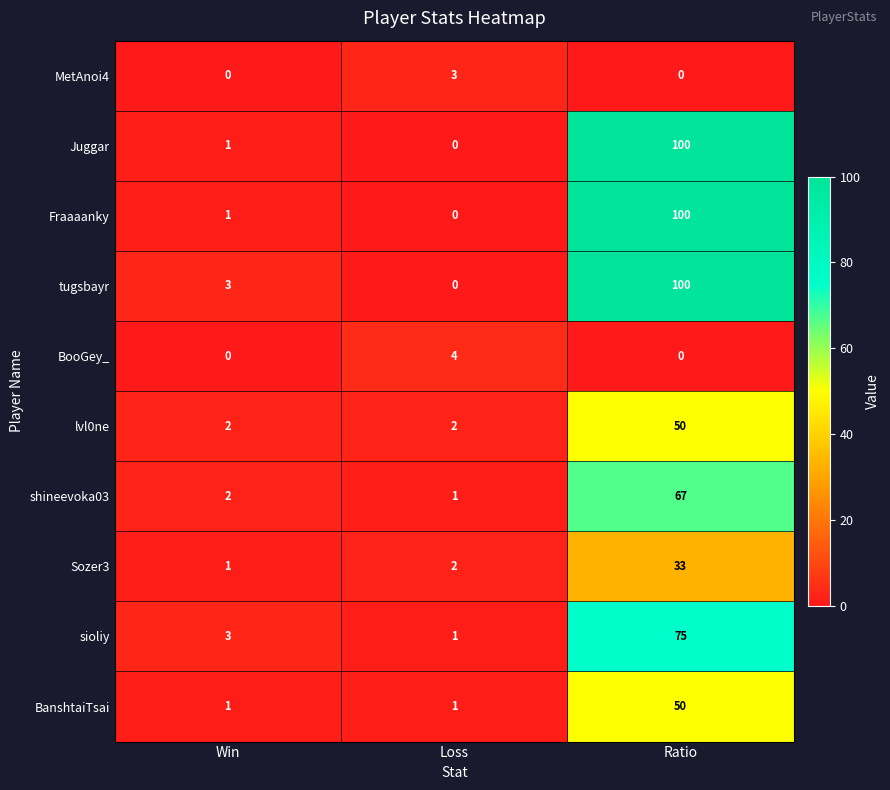

Reading right to left, what are all the values shown in this chart?

MetAnoi4: 0	3	0
Juggar: 100	0	1
Fraaaanky: 100	0	1
tugsbayr: 100	0	3
BooGey_: 0	4	0
lvl0ne: 50	2	2
shineevoka03: 67	1	2
Sozer3: 33	2	1
sioliy: 75	1	3
BanshtaiTsai: 50	1	1